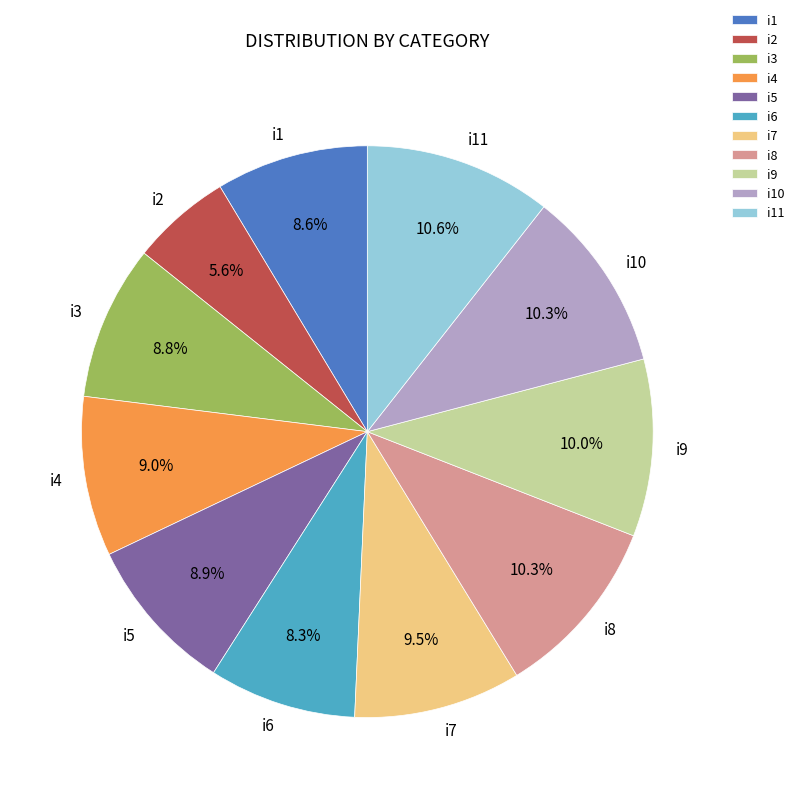

Is there any slice that represents more than half of the pie?

No